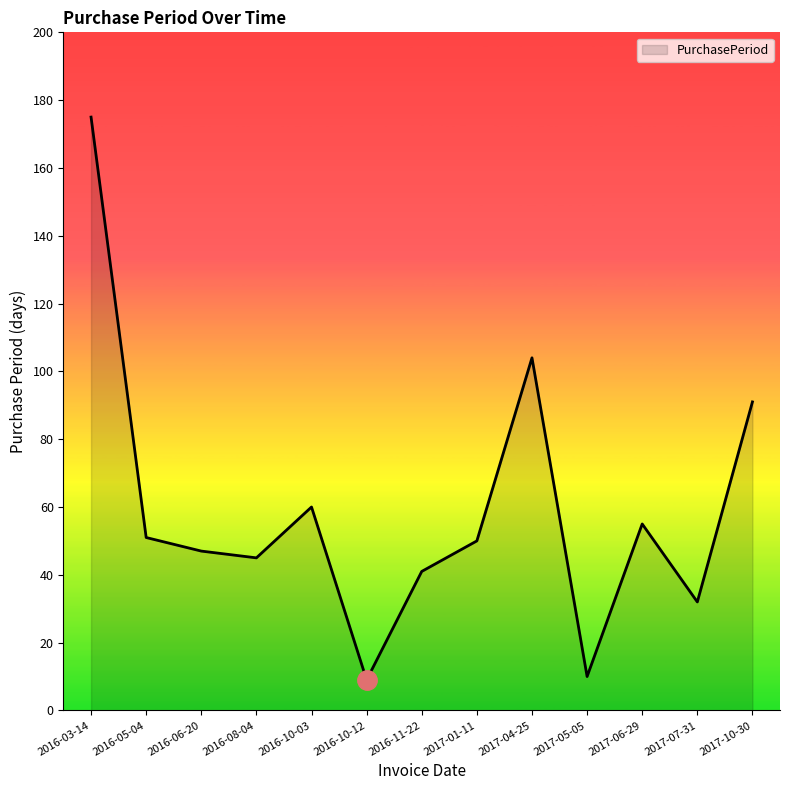

Where does the data first go above 50?

2016-03-14